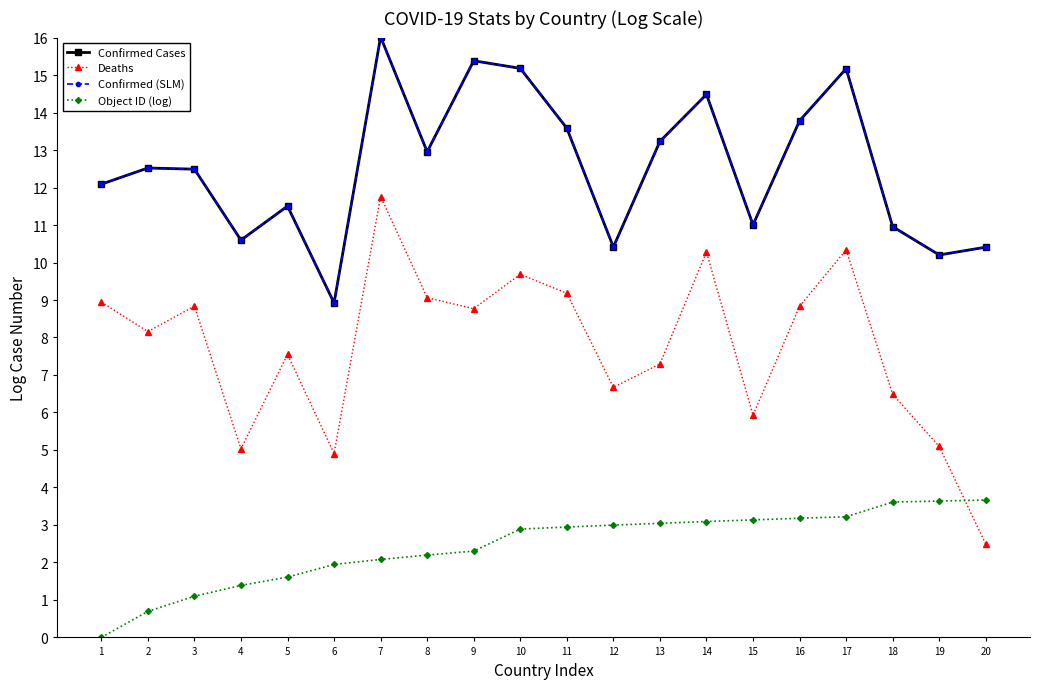

What is the difference between the maximum and minimum values in the Confirmed Cases series?

7.1